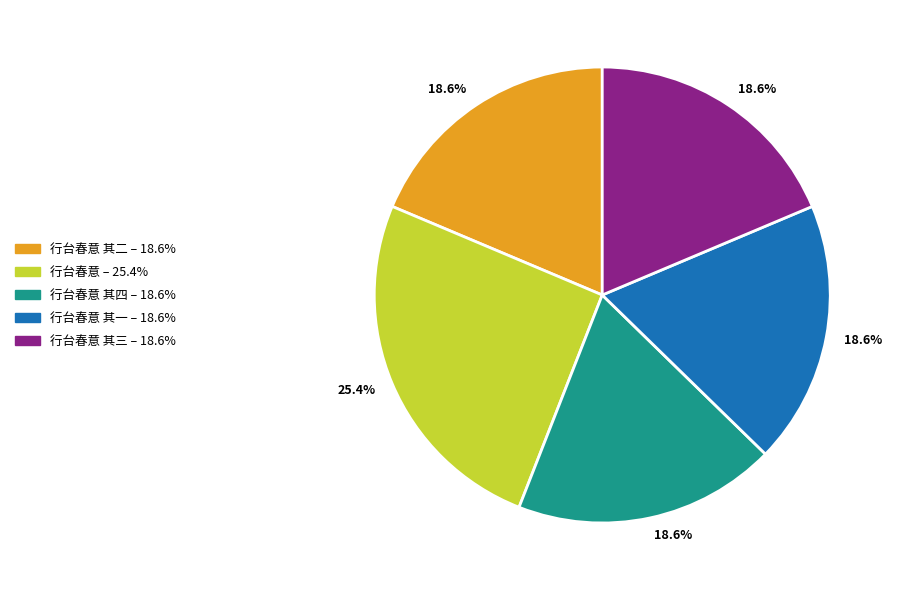

Is there any slice that represents more than half of the pie?

No